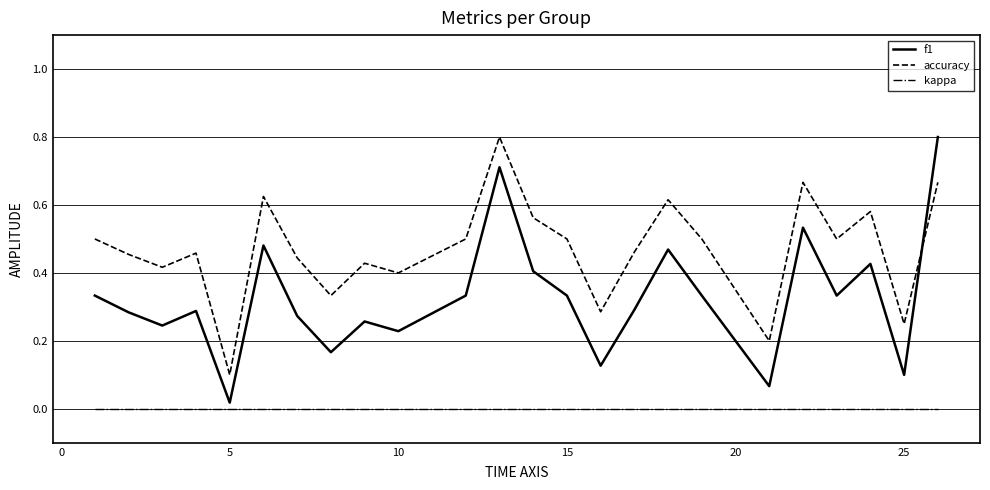

How many lines are shown in the chart?

3